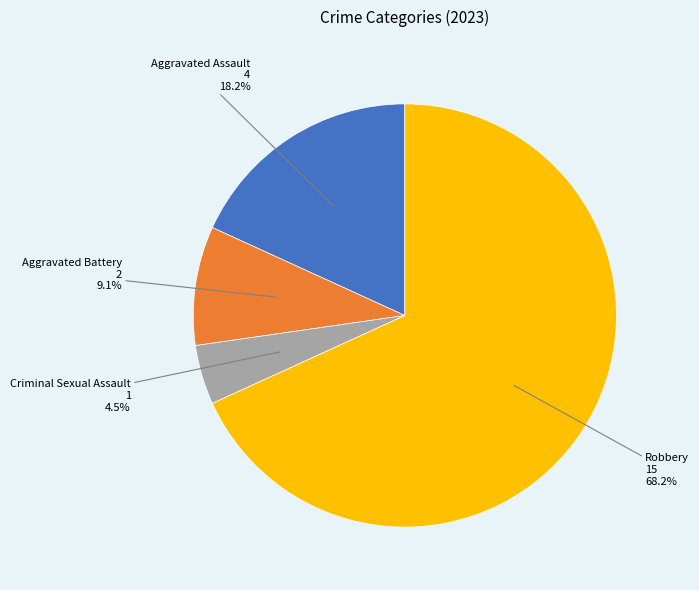

Combined, what portion of the pie is Robbery and Criminal Sexual Assault?

72.7%